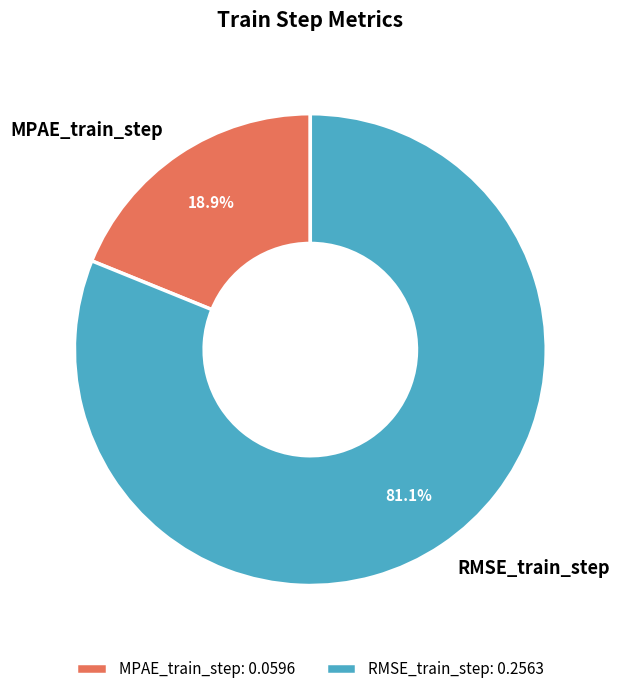

To the nearest percent, what is the difference between the largest and smallest slice percentages?

62%